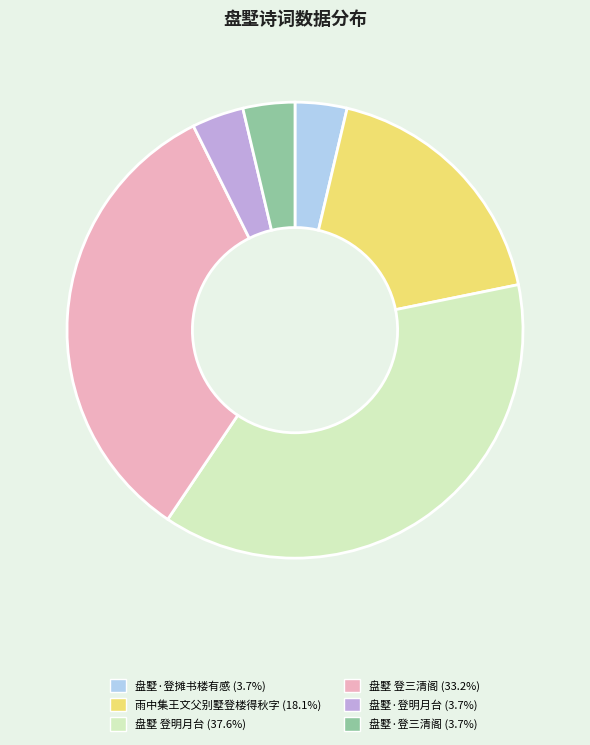

Does 盘墅 登明月台 (37.6%) represent more than half of the total?

No